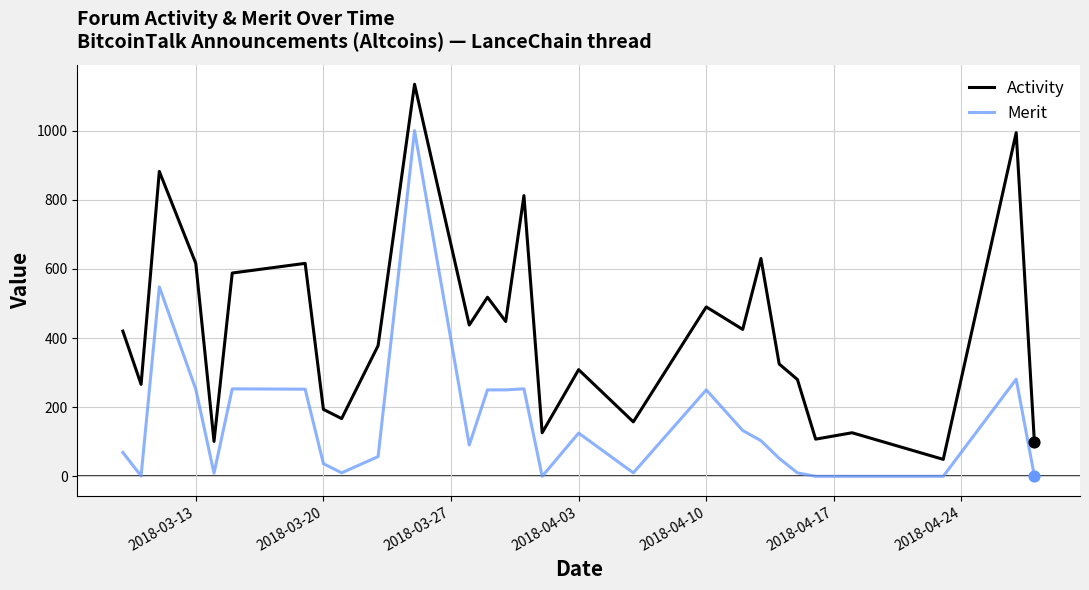

Which series has the widest spread of values?

Activity